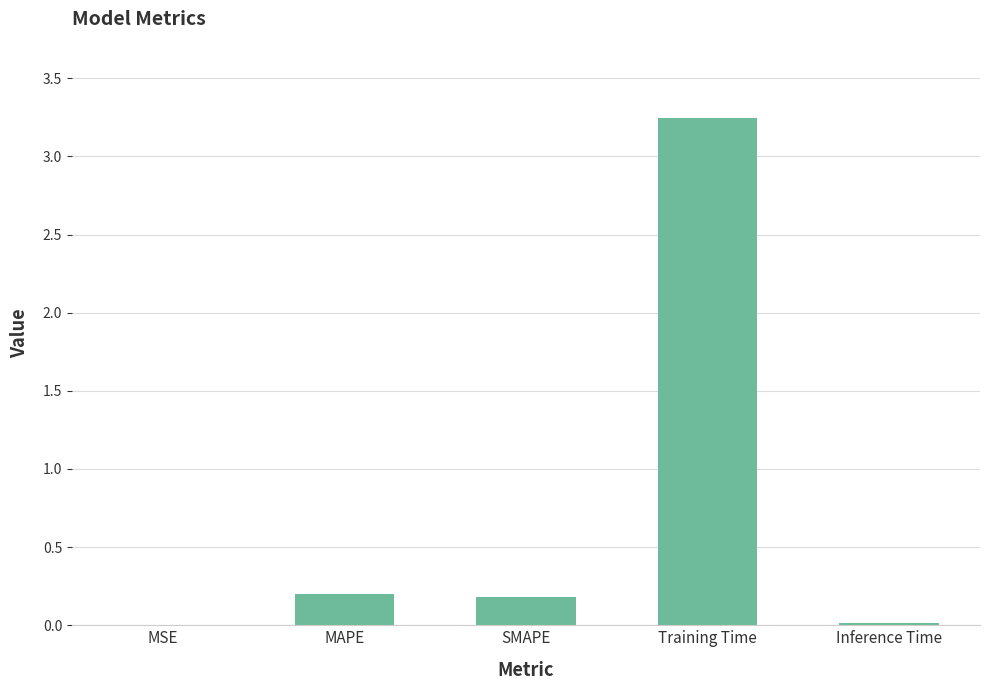

What is the sum of all values?

3.6